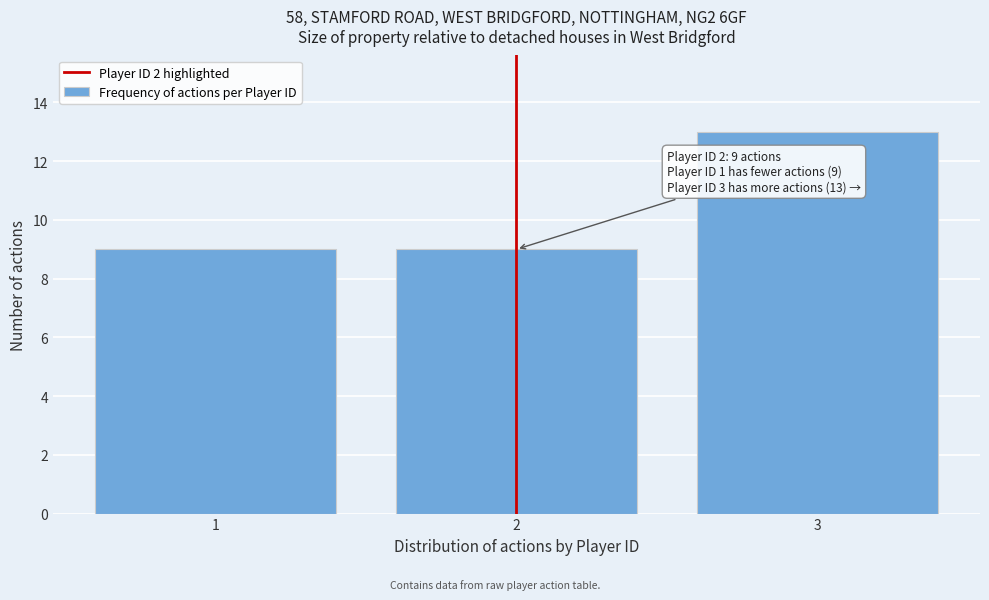

Reading right to left, what are all the values shown in this chart?

3=13	2=9	1=9